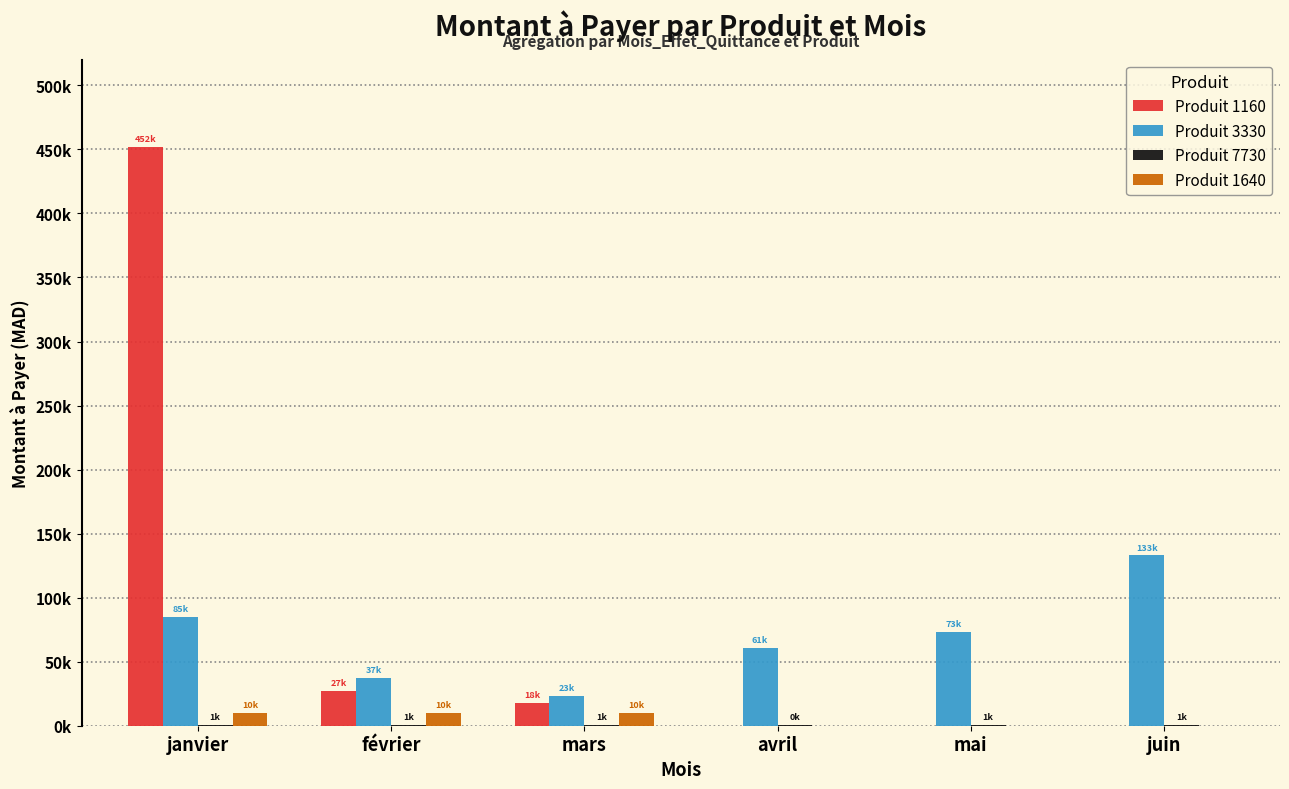

Where is Produit 1160 nearest to the value 225967?

février